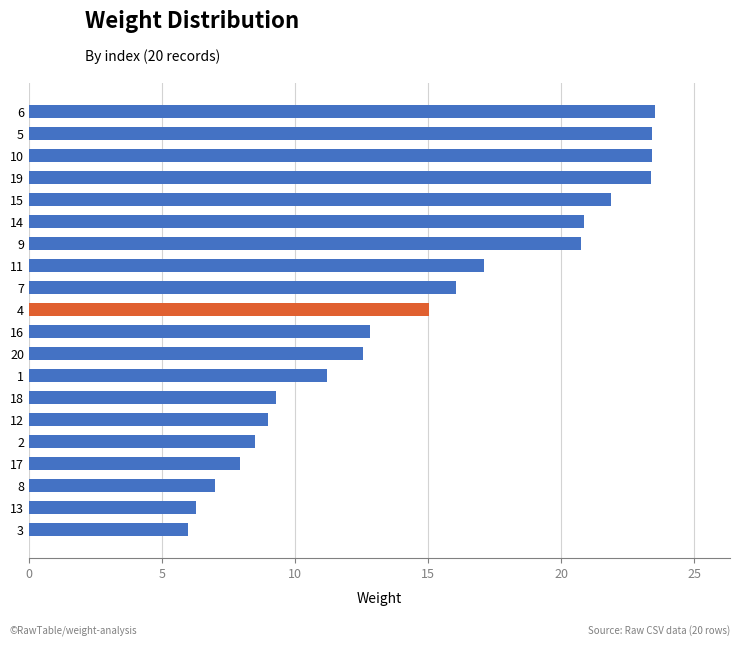

Is it true that the value at 14 is 20.9?

True